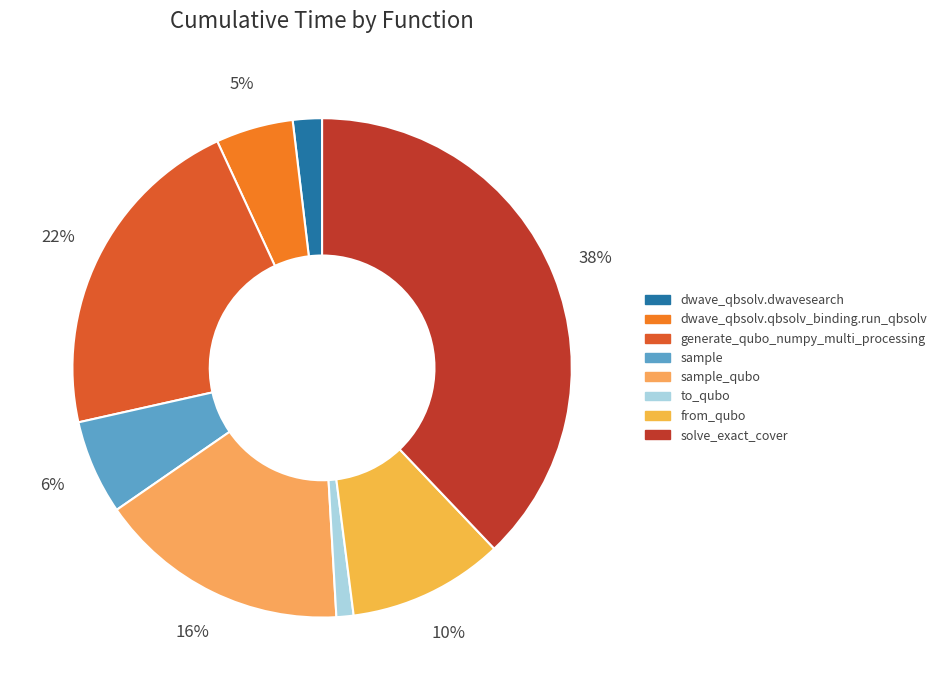

Which has a higher value, dwave_qbsolv.qbsolv_binding.run_qbsolv or sample_qubo?

sample_qubo